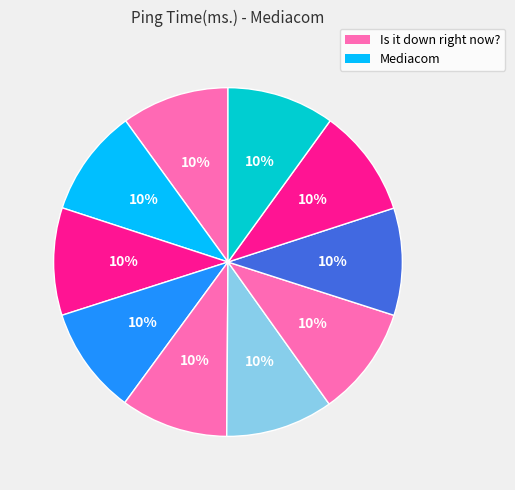

Rank the categories by value from lowest to highest.

16.Jul.2019 05:11, 17.Jul.2019 15:28, 10.Jul.2019 06:05, 17.Jul.2019 21:42, 12.Jul.2019 15:50, 10.Jul.2019 00:57, 16.Jul.2019 16:55, 11.Jul.2019 08:16, 17.Jul.2019 08:19, 12.Jul.2019 10:12